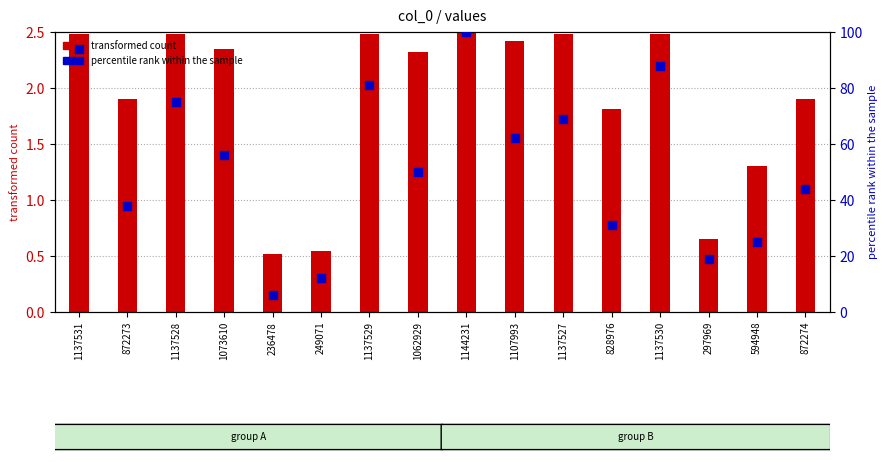

What are all the series names shown in the legend?

transformed count, percentile rank within the sample